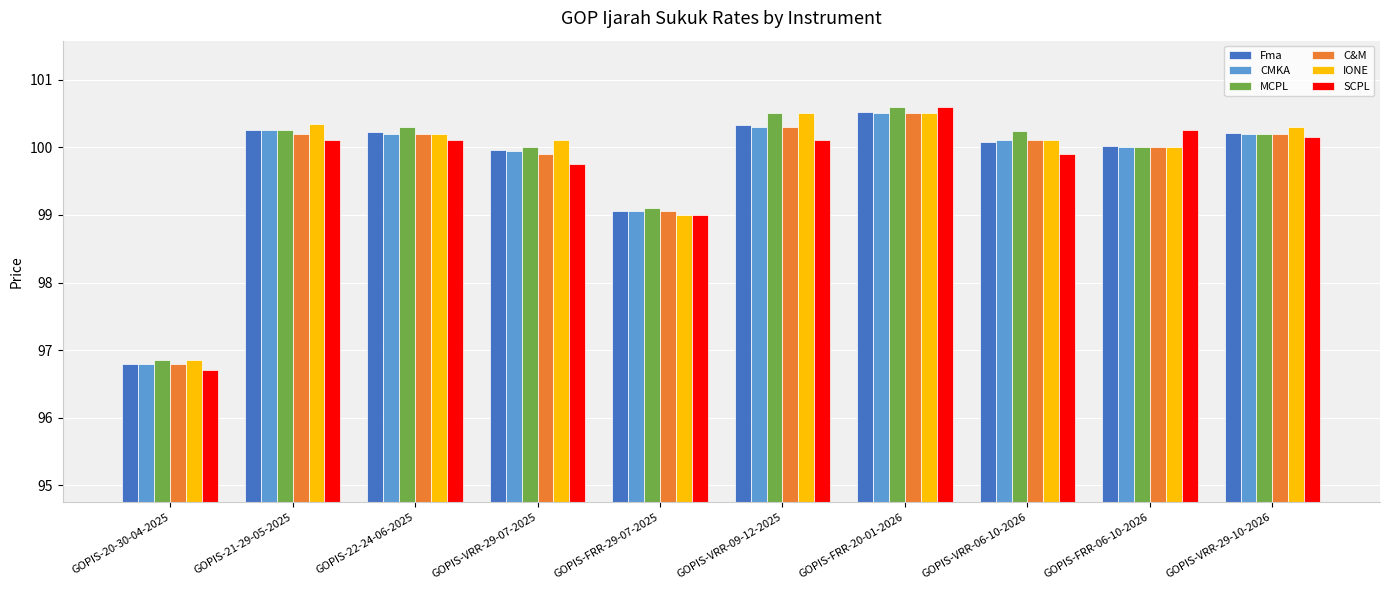

Between GOPIS-FRR-29-07-2025 and GOPIS-FRR-20-01-2026, which series saw the biggest shift?

SCPL